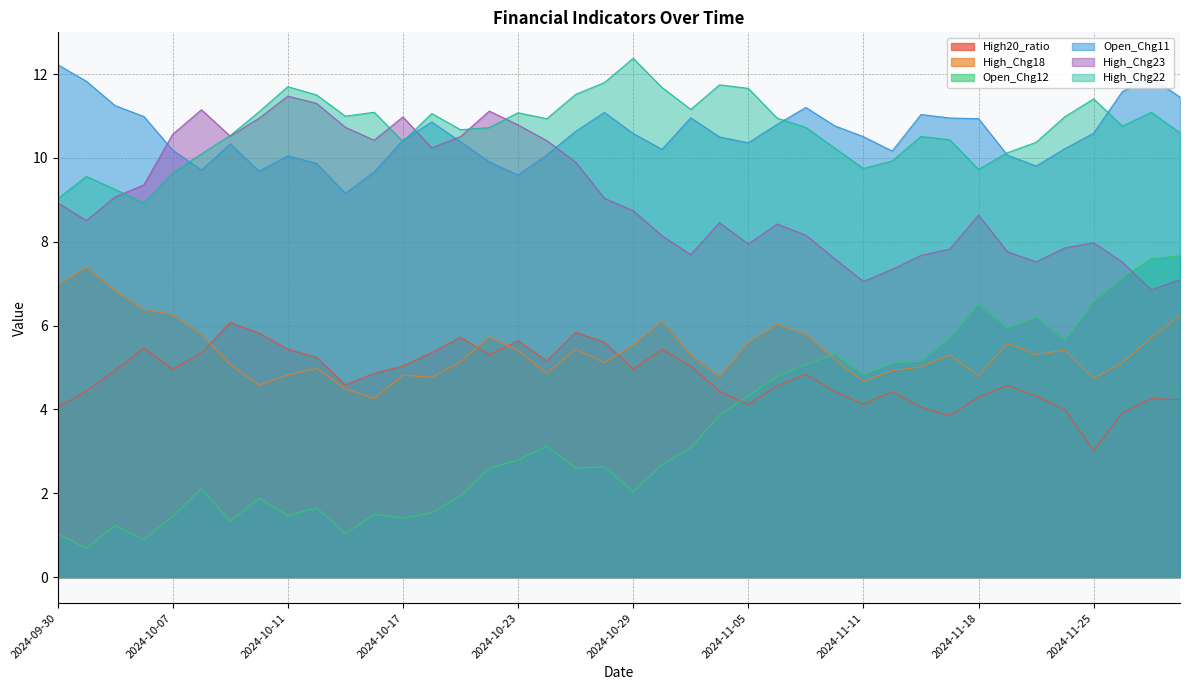

Does the chart display data point markers on the line(s)?

No